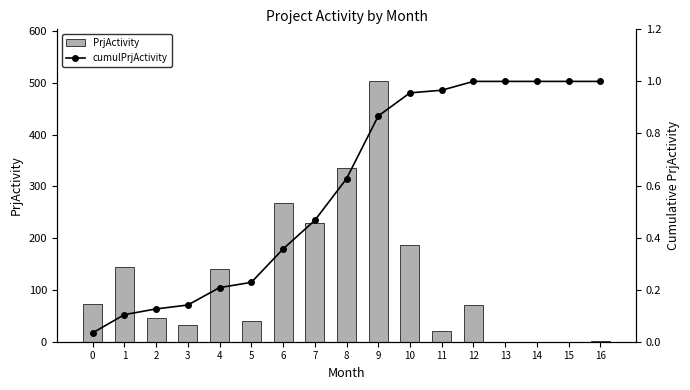

Is it true that PrjActivity equals 229.0 at 7?

True